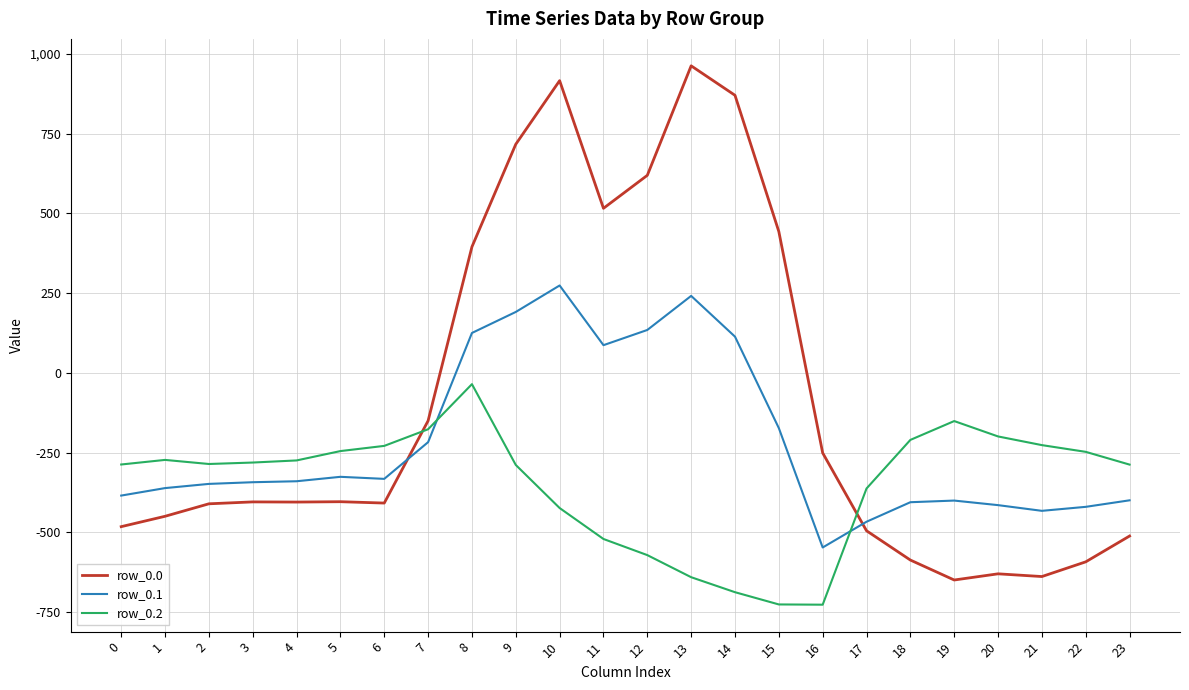

Which series has the largest range (max minus min)?

row_0.0